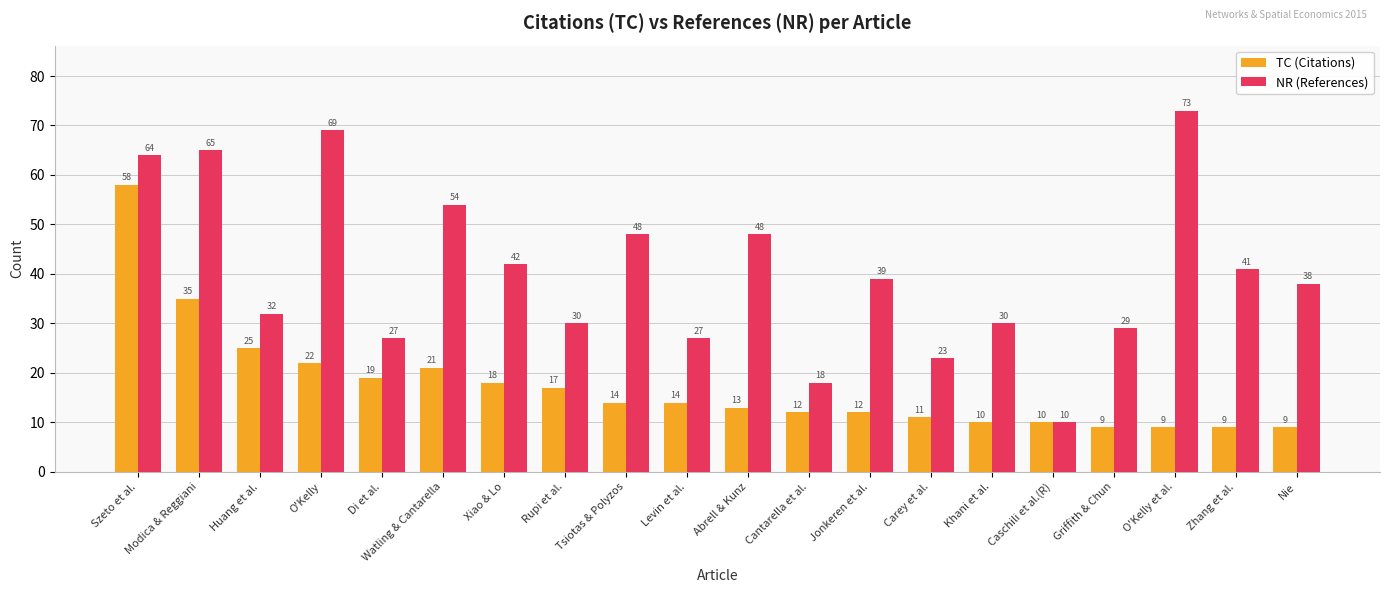

Where is TC (Citations) nearest to the value 33?

Modica & Reggiani